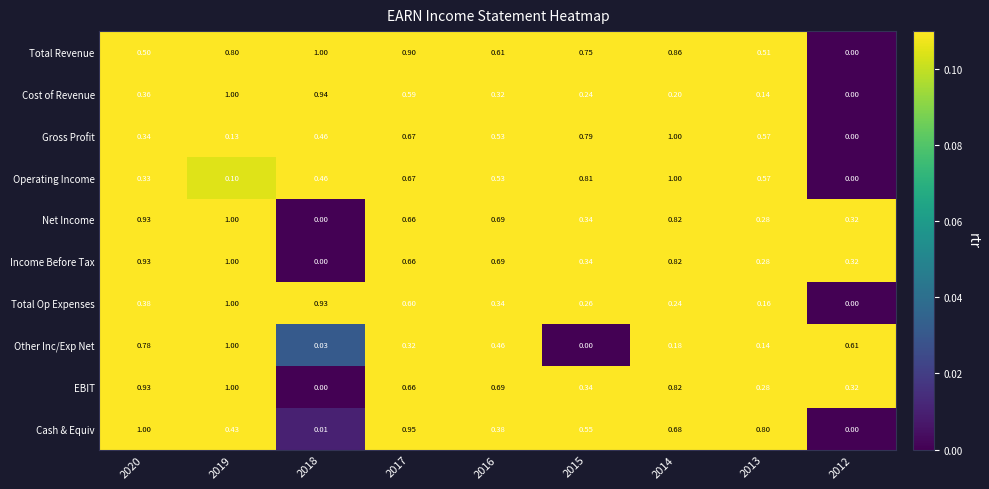

Is the value of Total Op Expenses at 2020 greater than the value of Net Income at 2012?

Yes